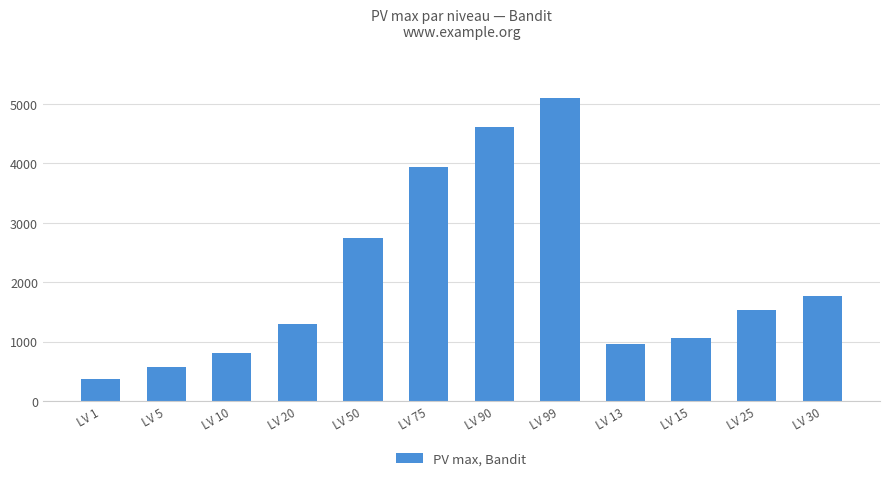

The chart shows a value of 3938 at LV 75. True or false?

True